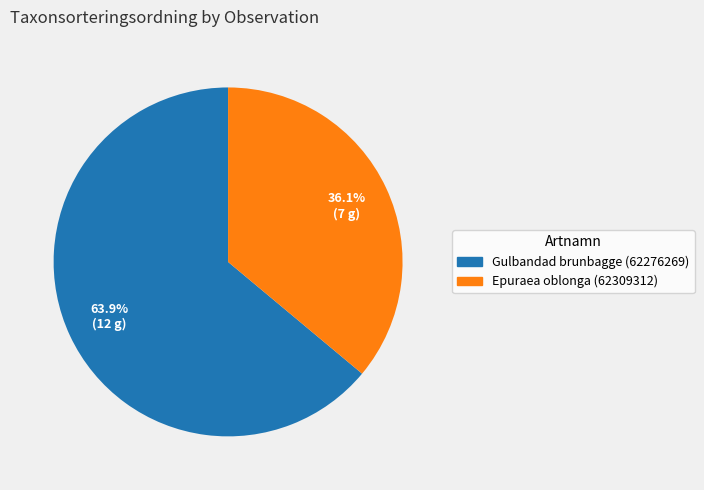

To the nearest percent, what portion does Epuraea oblonga (62309312) represent?

36%